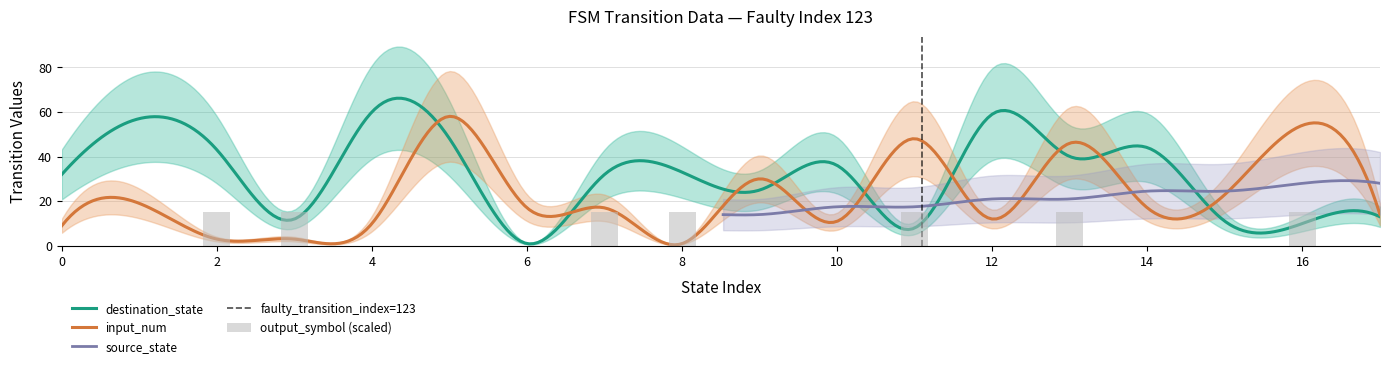

At which label is input_num closest to 29?

9